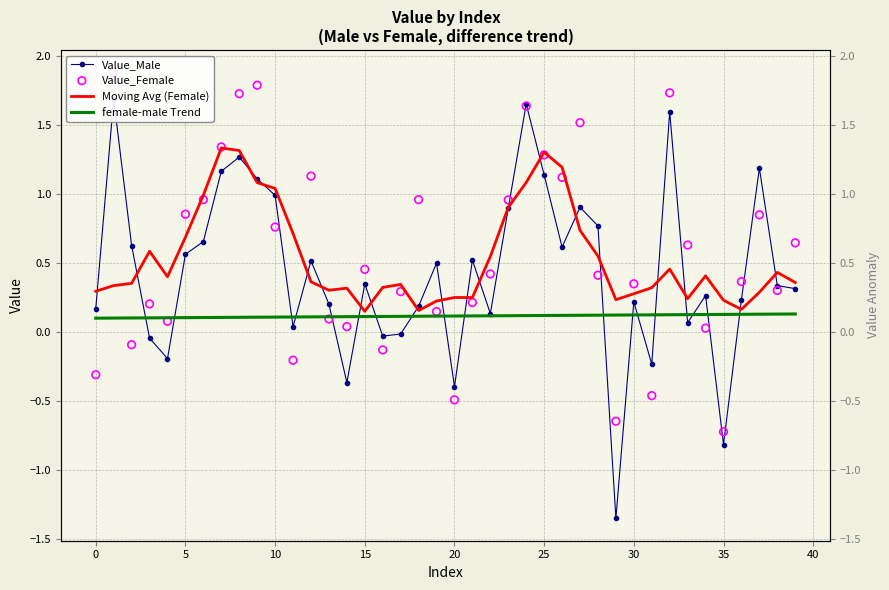

What are all the series names shown in the legend?

Value_Male, Moving Avg (Female), female-male Trend, Value_Female